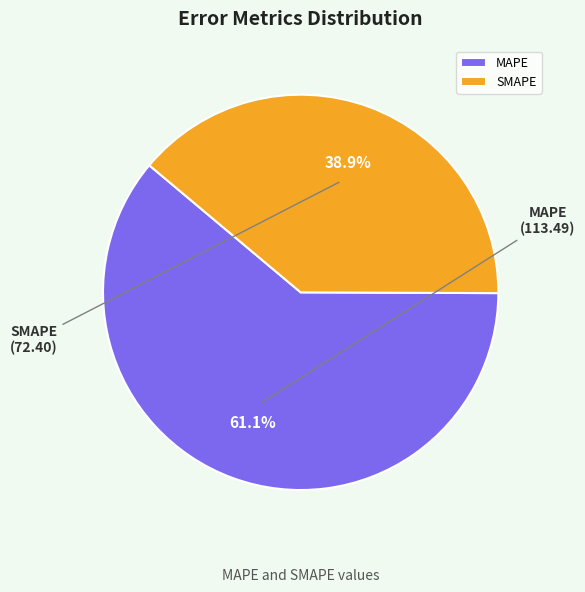

Which category has the smallest portion of the pie?

SMAPE